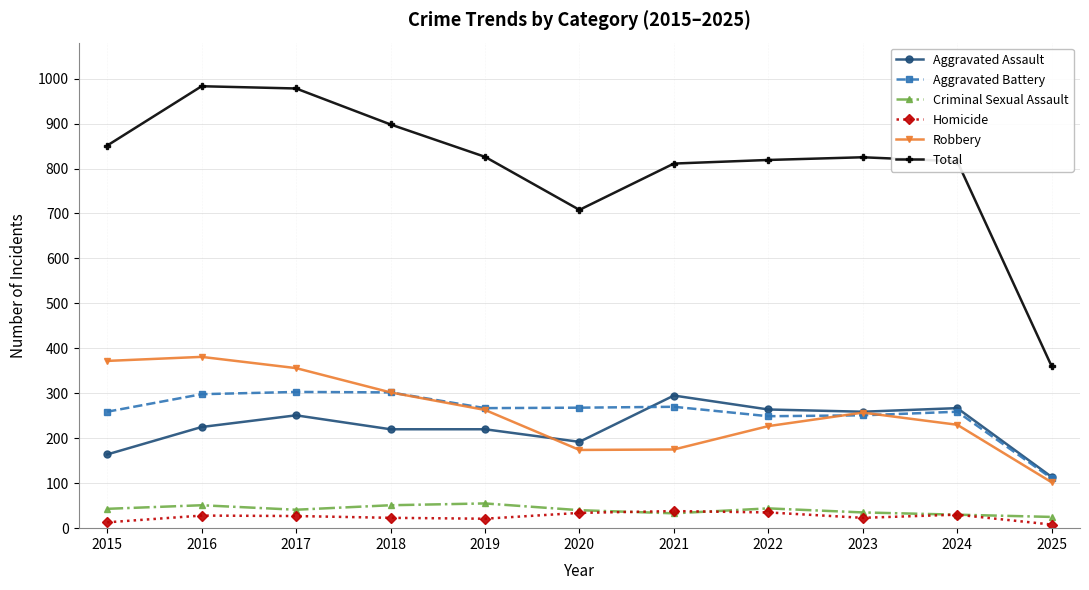

What is the sum of the Criminal Sexual Assault values at 2024 and 2016?

81